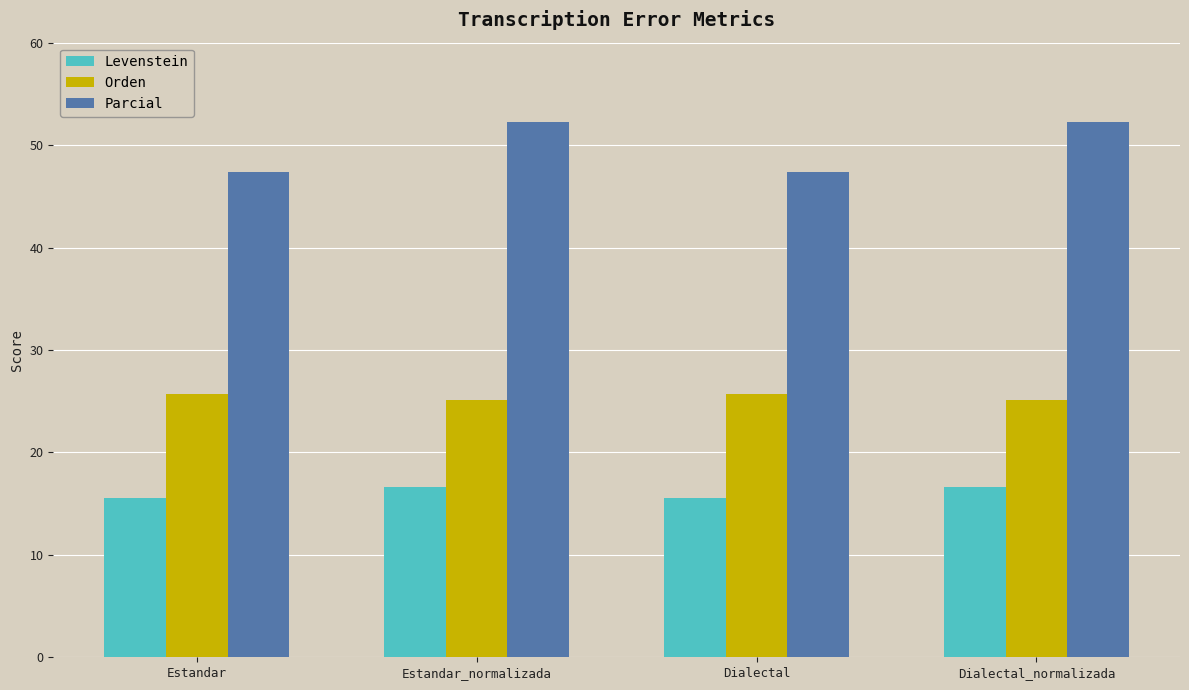

Rank the series at Estandar_normalizada from highest to lowest value.

Parcial, Orden, Levenstein